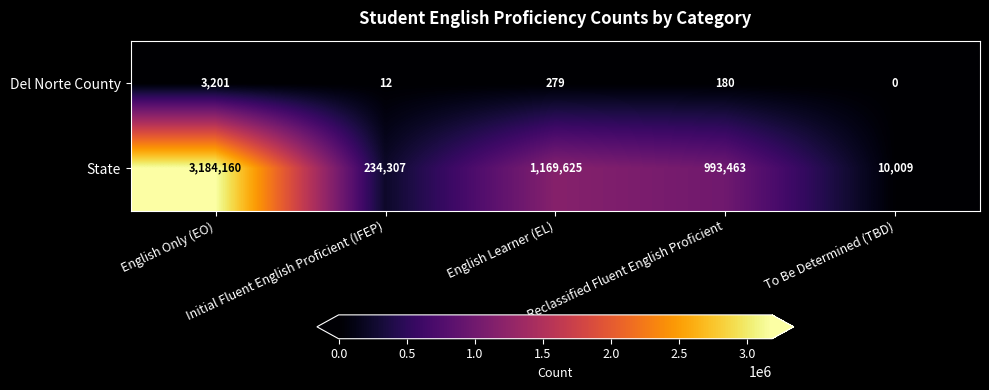

Rank the series by their average value, from highest to lowest.

State, Del Norte County